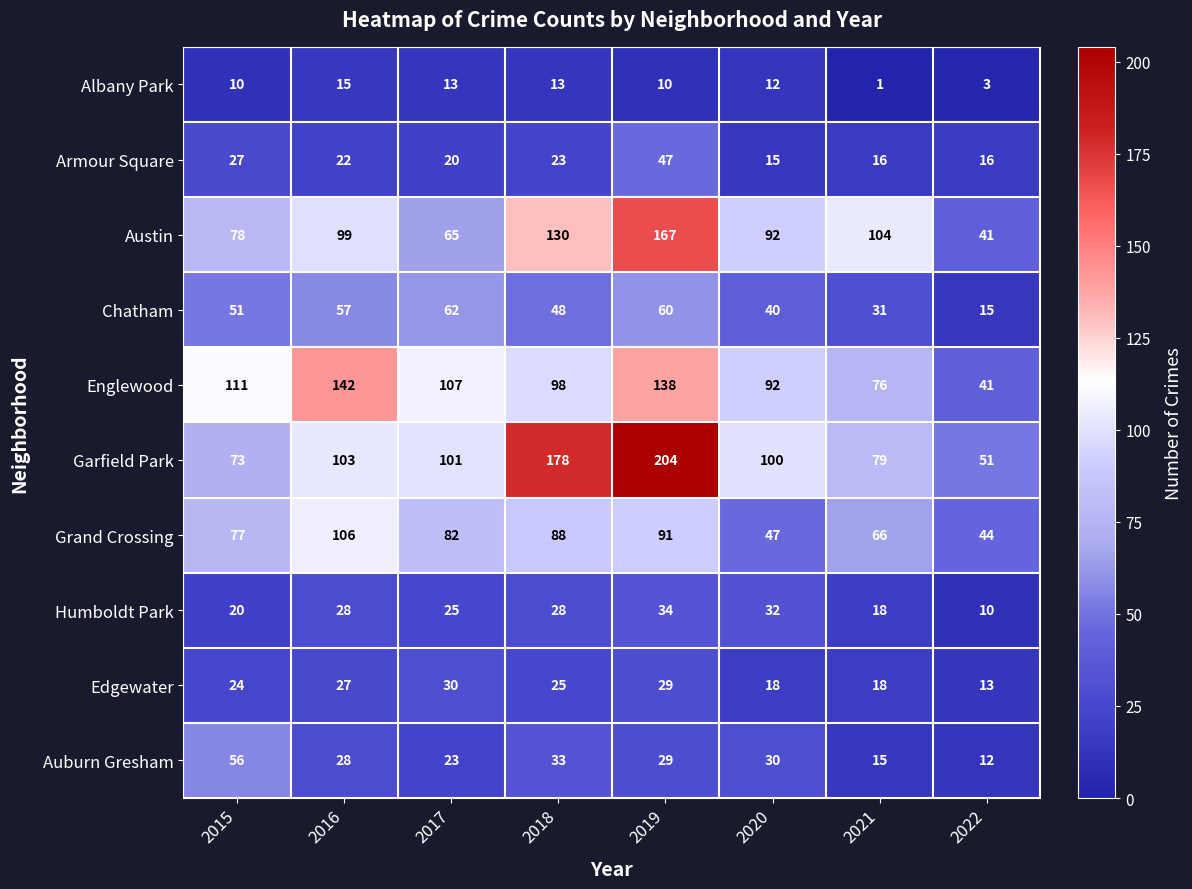

What is the average value of the Garfield Park series?

111